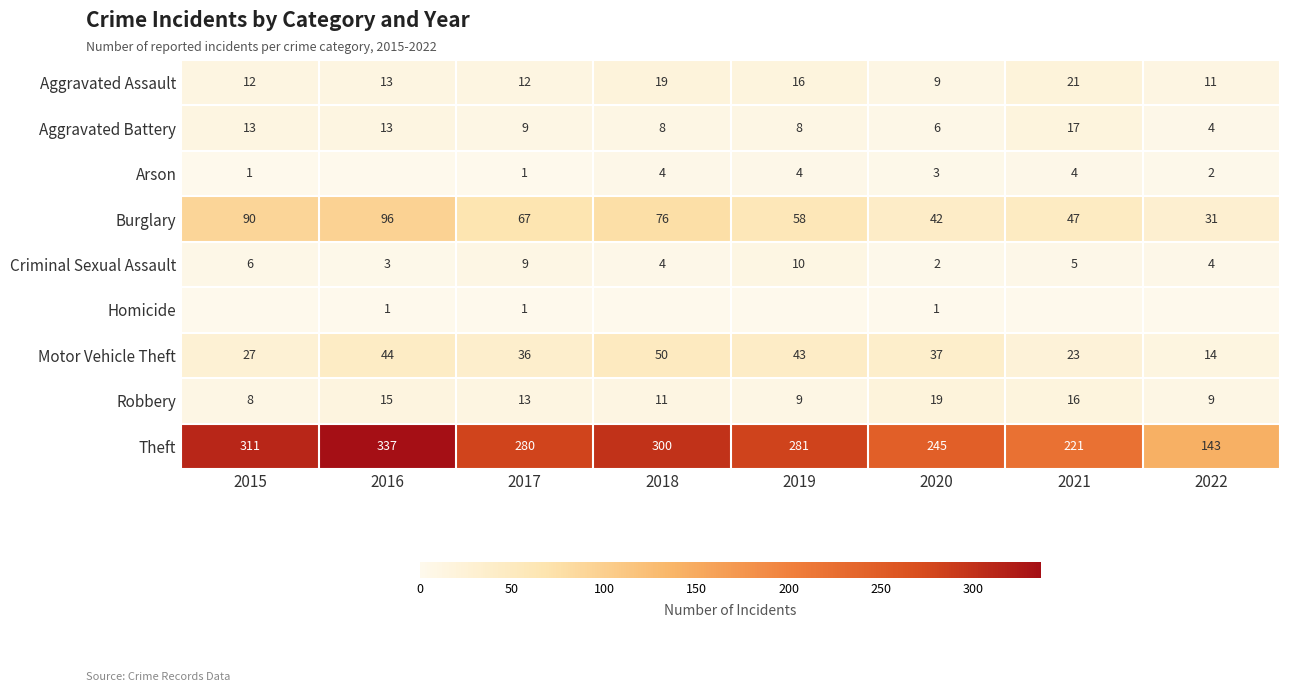

The value of Aggravated Battery at 2019 is 6. True or false?

False